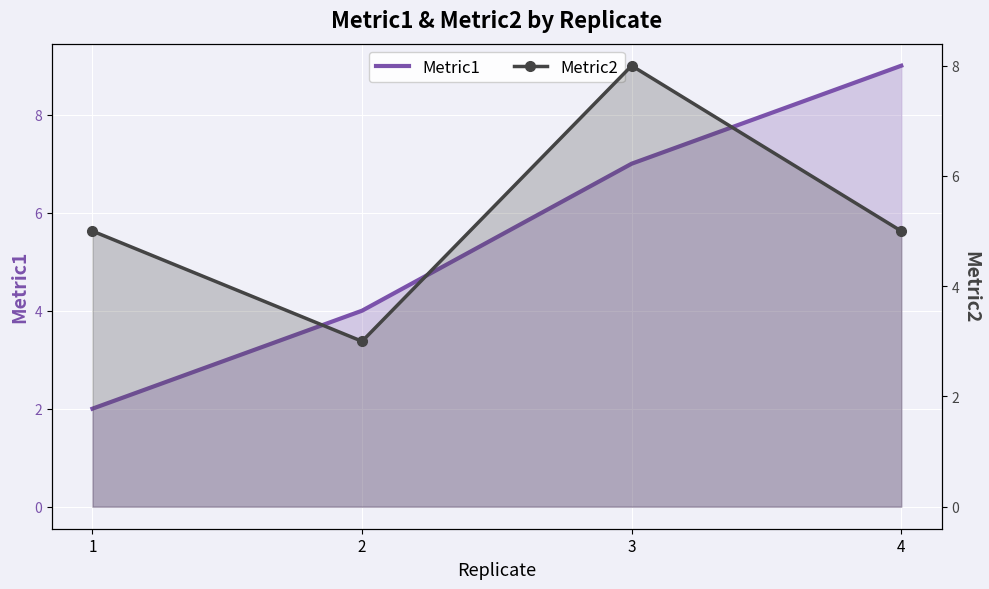

What is the minimum value for Metric2?

3